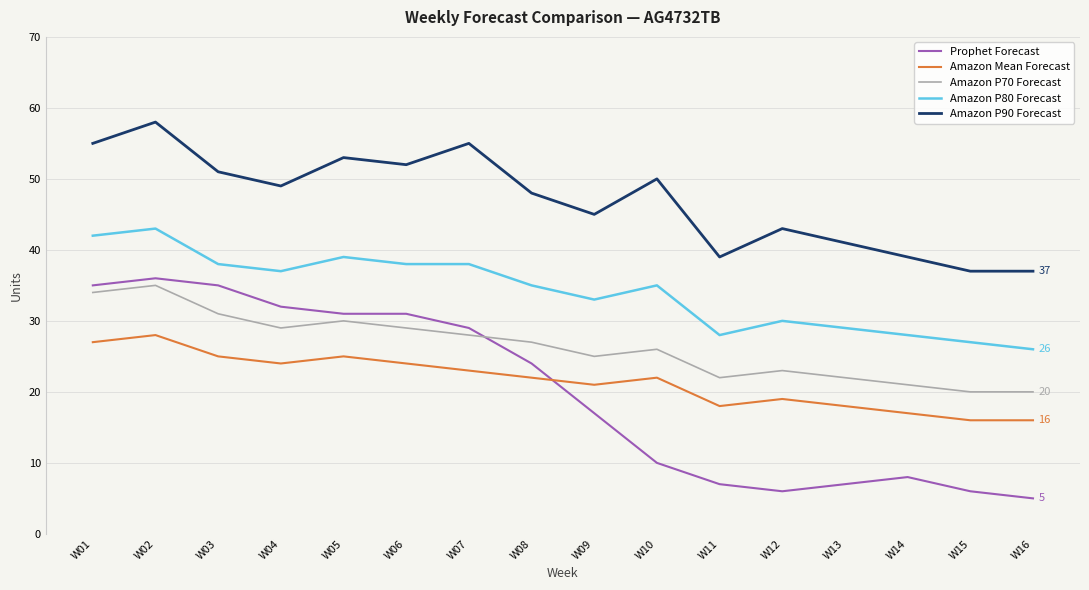

What is the average value of the Prophet Forecast series?

20